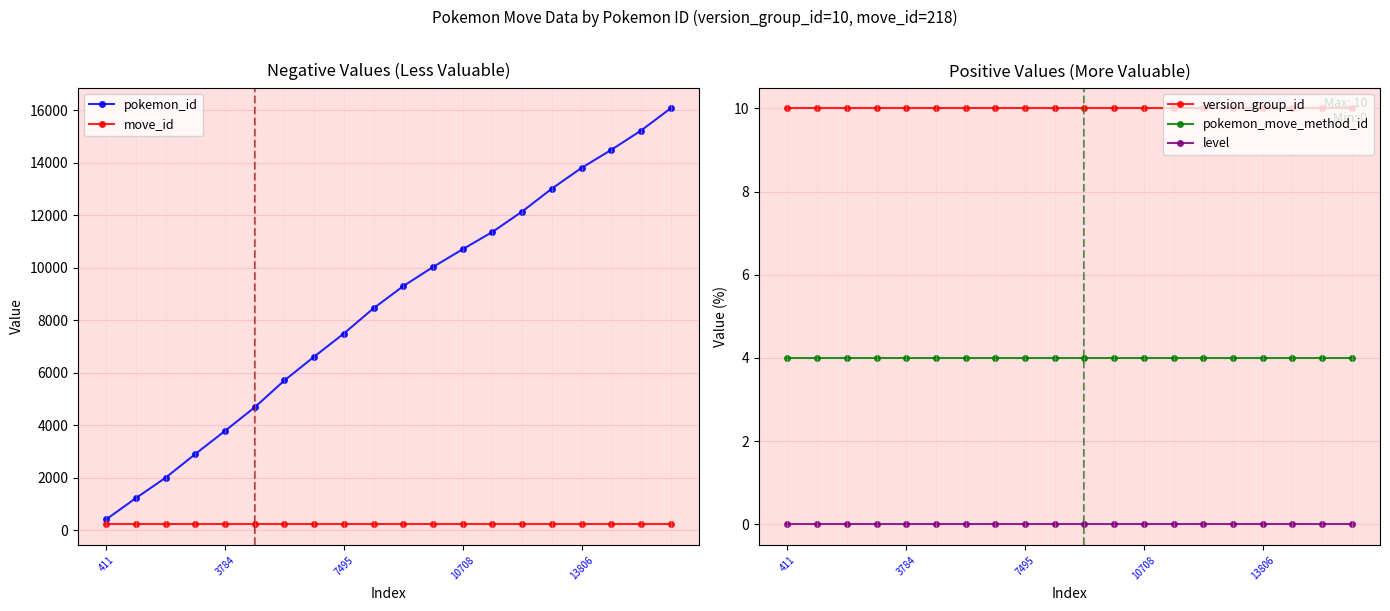

What value does the version_group_id series have at 13806?

10